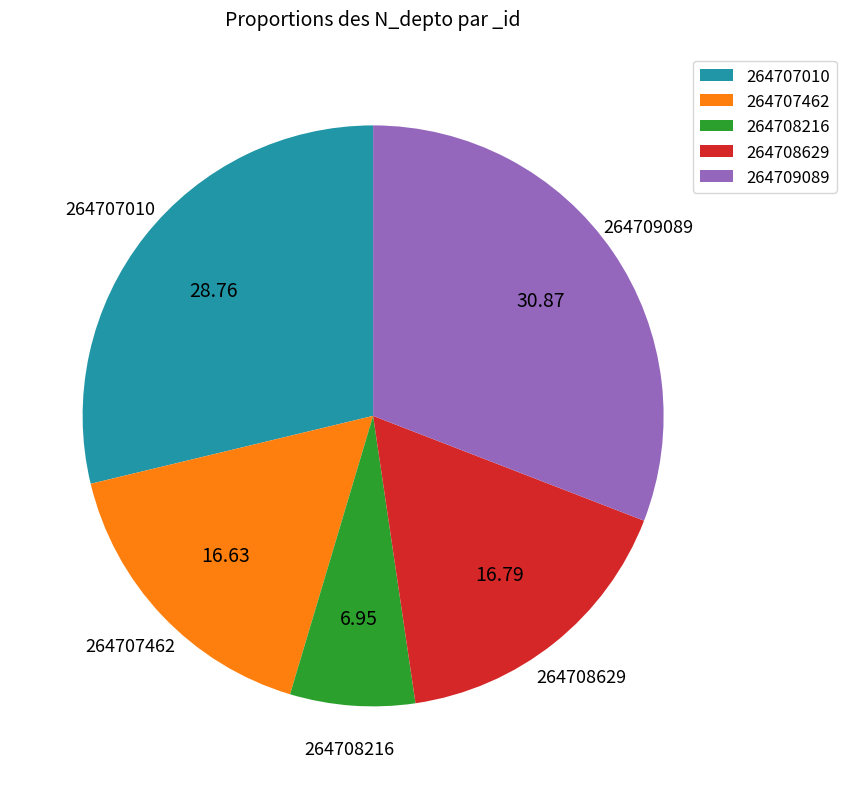

Count the number of slices in the pie.

5